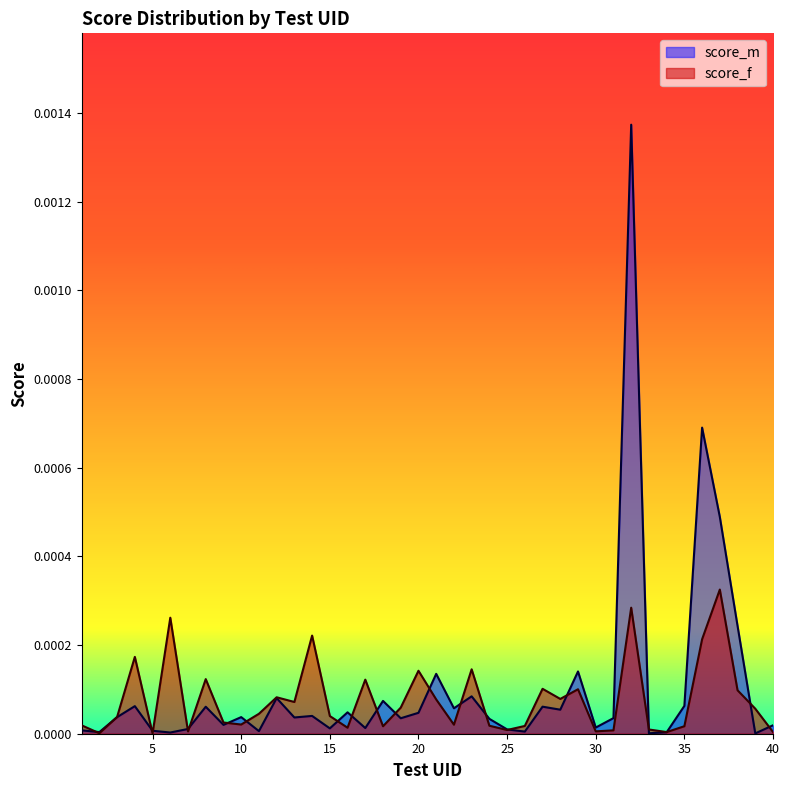

List the series in order of their peak value, lowest first.

score_f, score_m